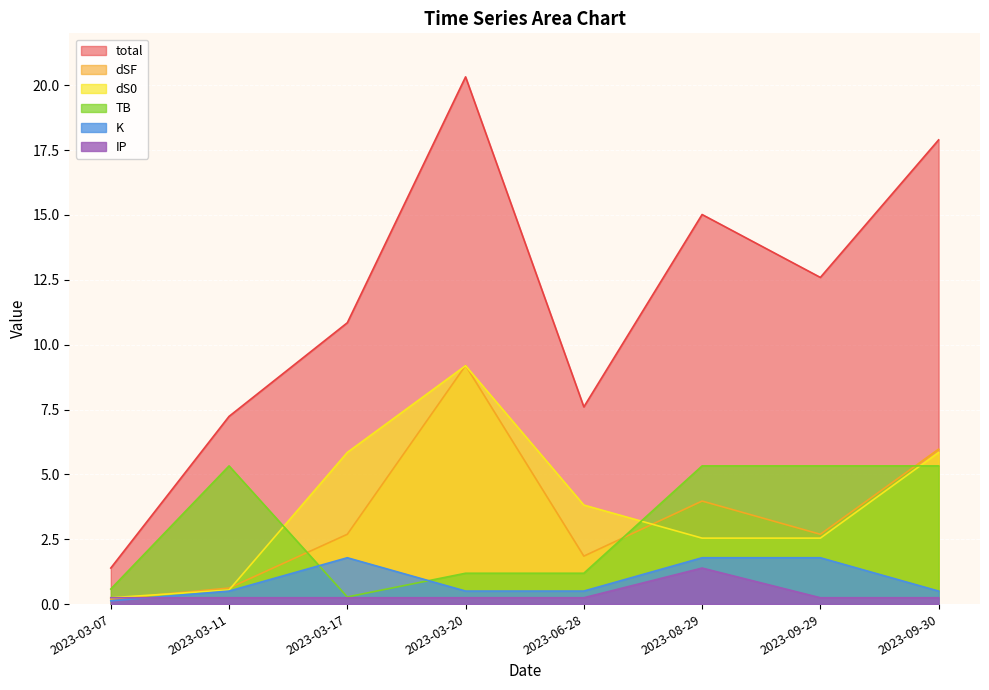

What is the highest value of the dSF series?

9.2